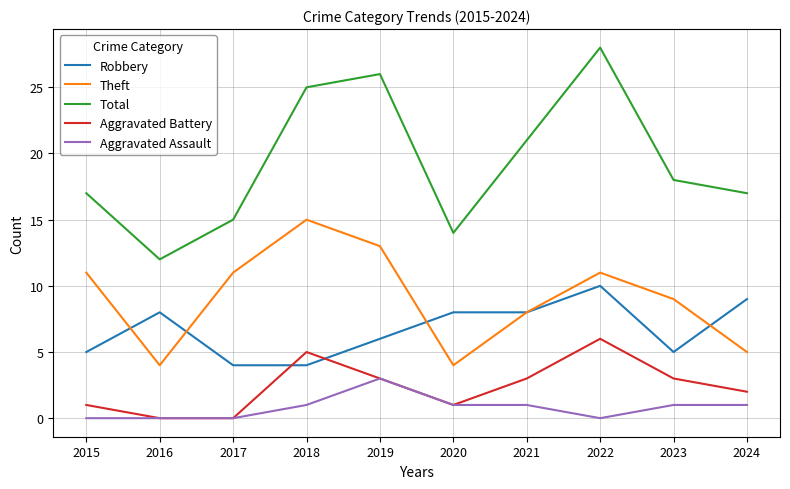

What is the difference between the maximum and minimum values in the Aggravated Battery series?

6